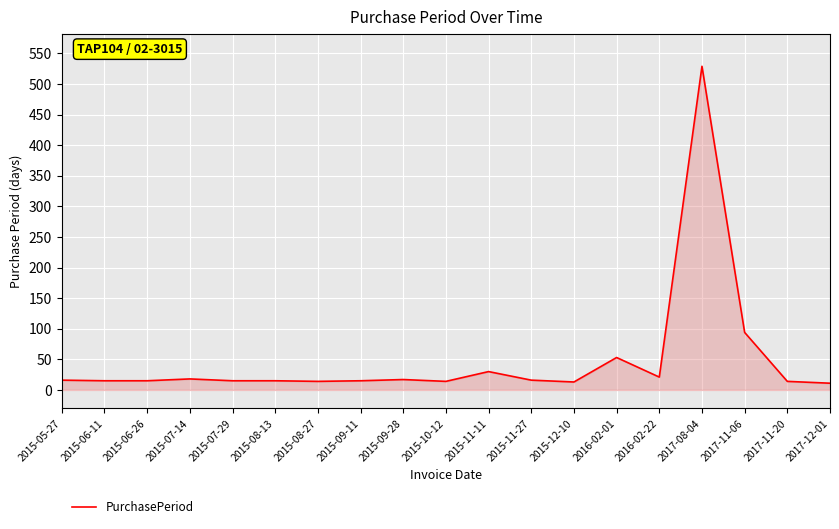

True or false: the data shows 53 at 2016-02-01.

True